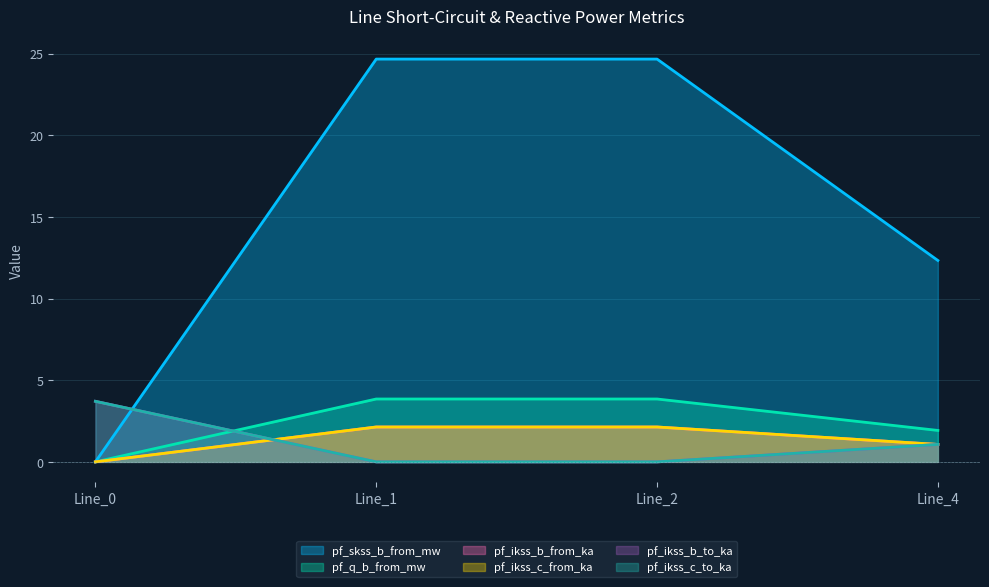

True or false: pf_ikss_b_to_ka has a value of 3.7 at Line_0.

True